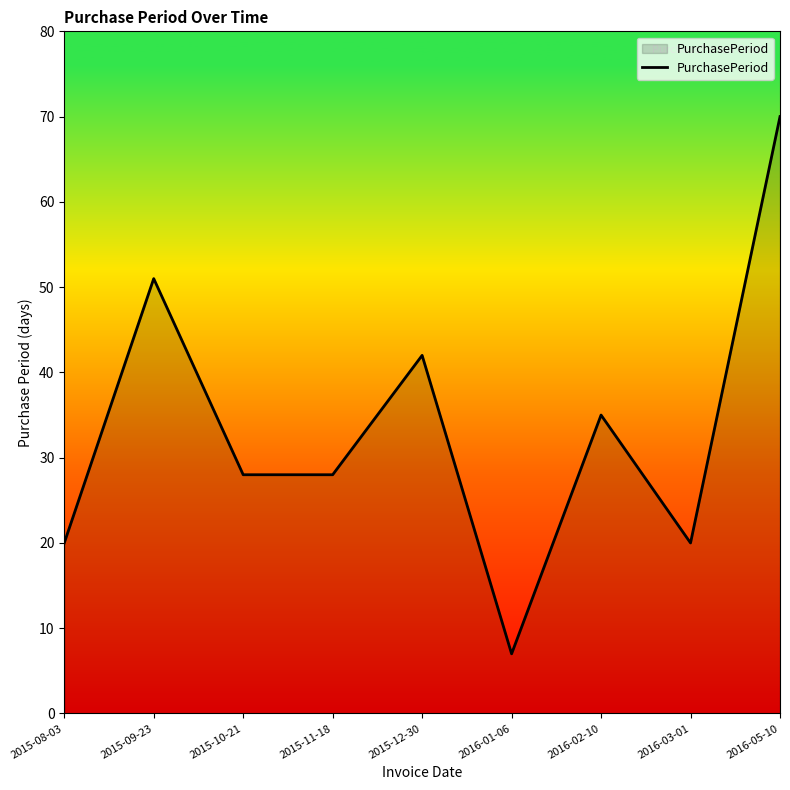

What is the difference between the maximum and minimum values?

63